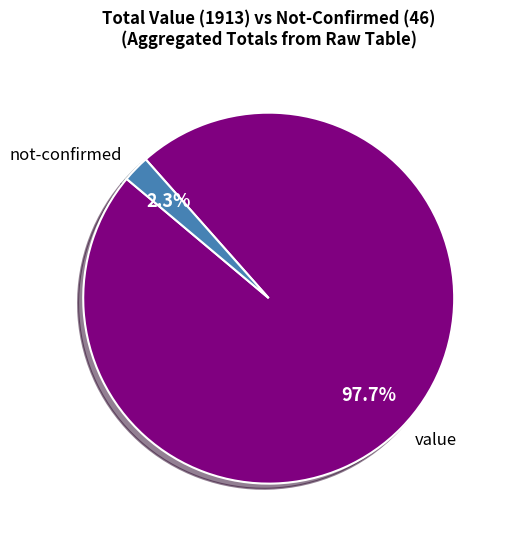

Between not-confirmed and value, which is larger?

value